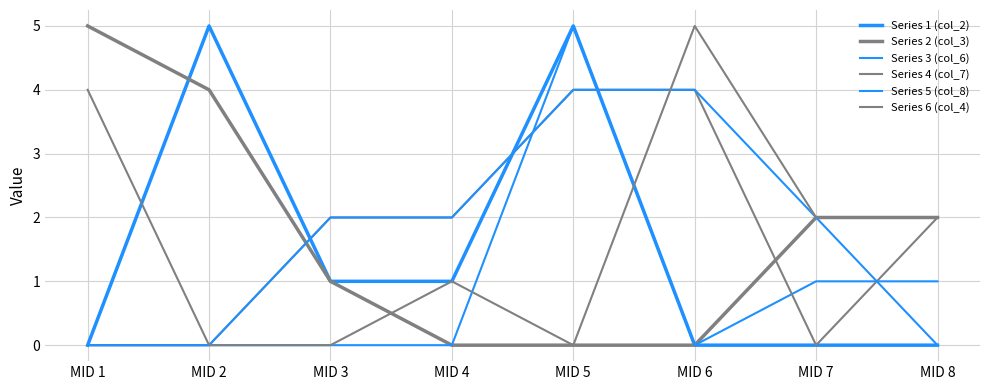

Does the chart have visible grid lines?

Yes